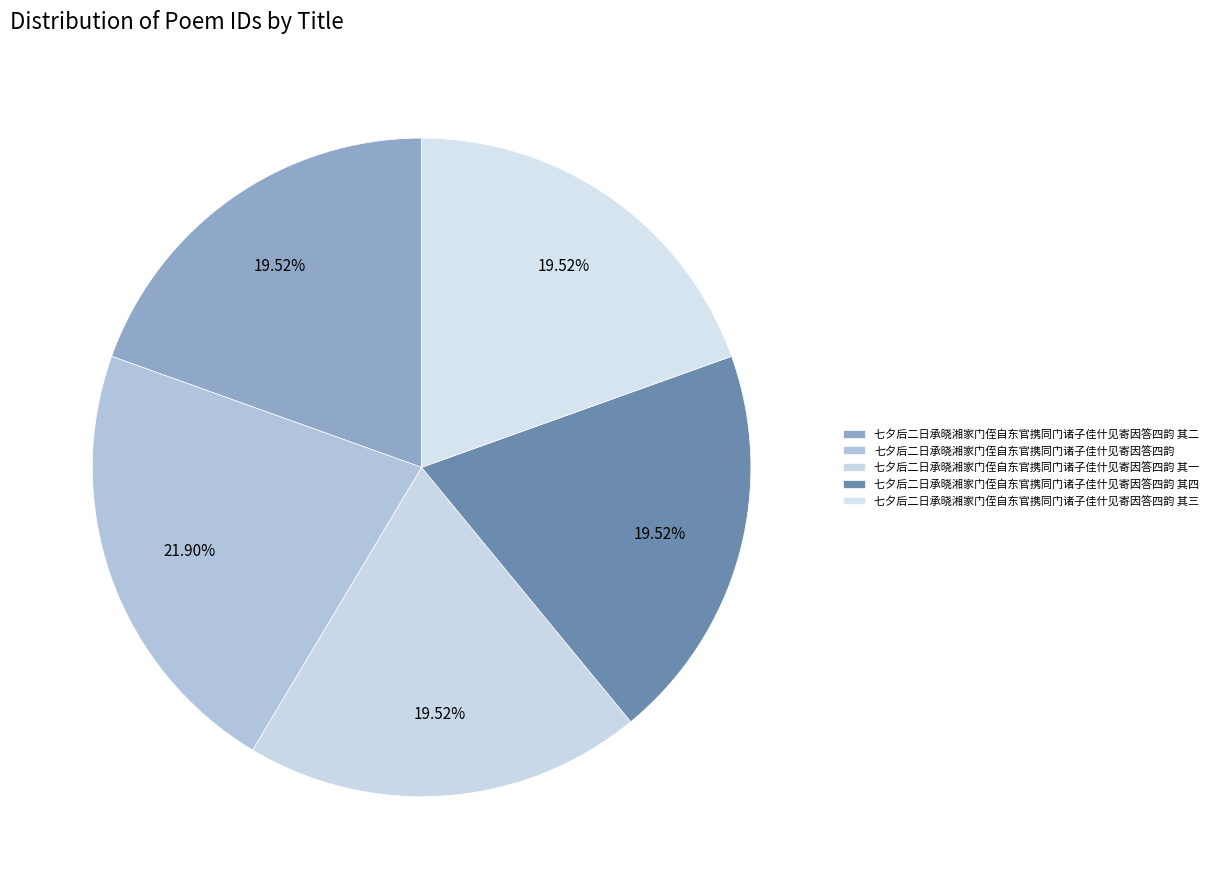

To the nearest percent, what portion does 七夕后二日承晓湘家门侄自东官携同门诸子佳什见寄因答四韵 represent?

22%